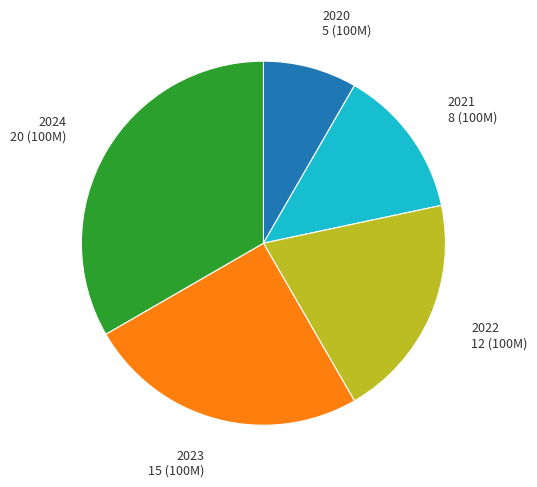

Combined, do 2024 and 2023 account for over 50%?

Yes